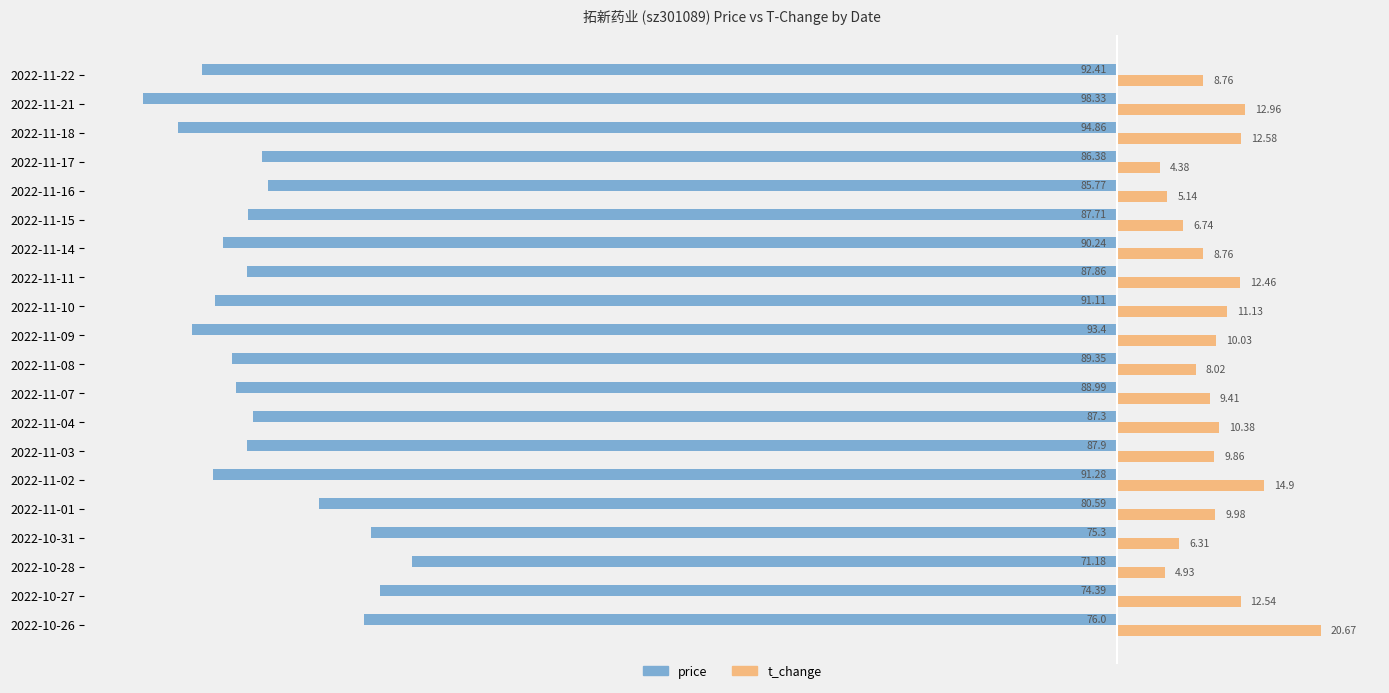

At which label does price reach its peak?

2022-10-28